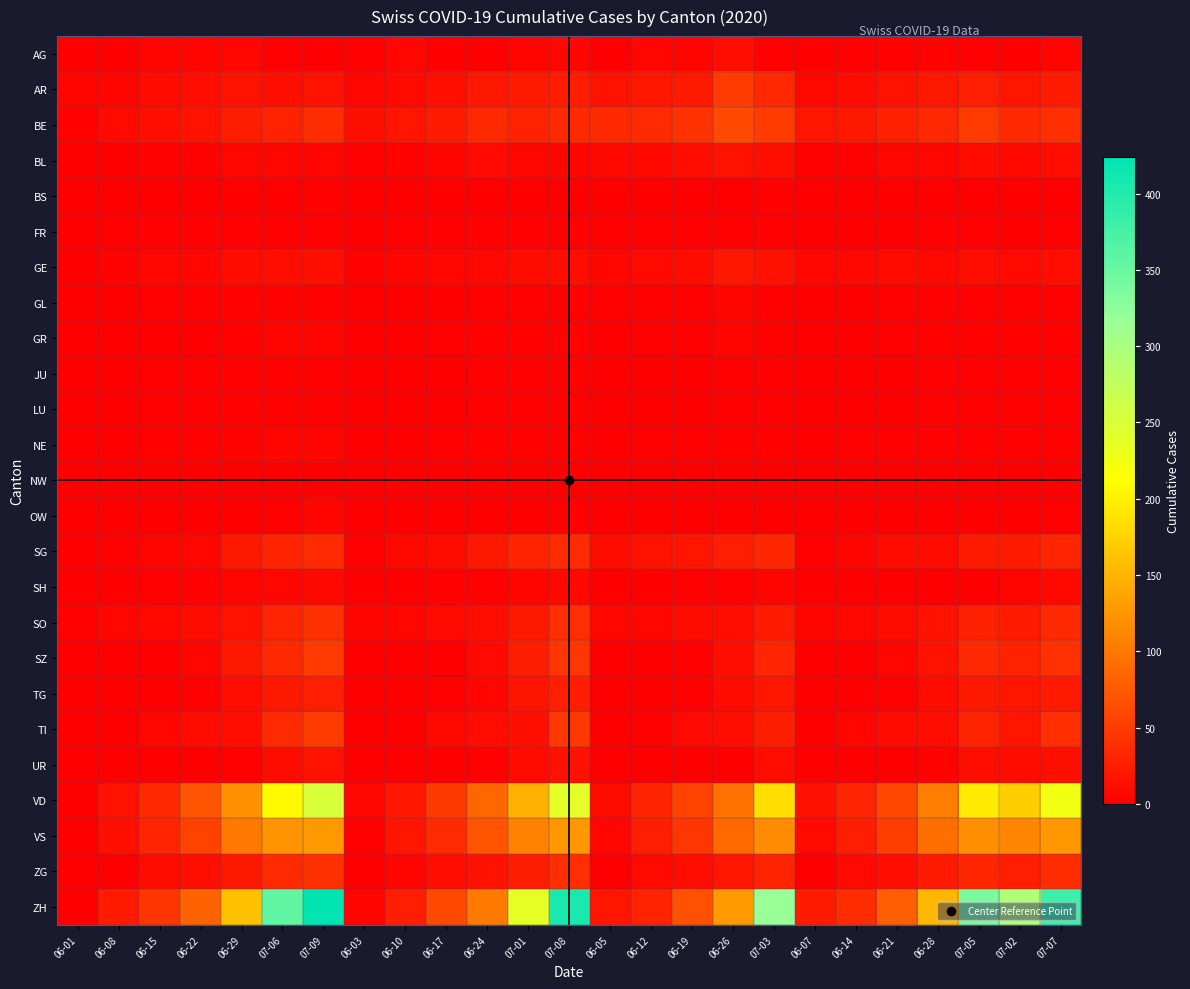

At which category does the chart reach its peak across all series?

07-09